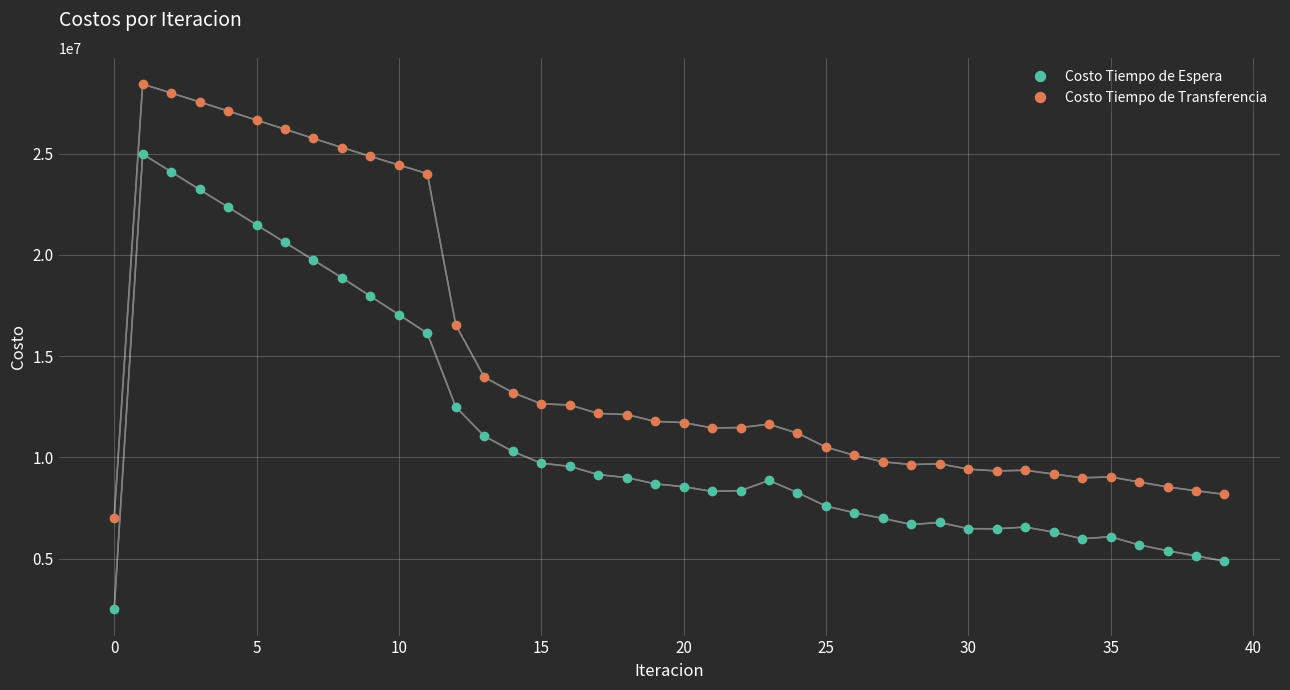

True or false: Costo Tiempo de Espera and Costo Tiempo de Transferencia intersect in this chart.

False